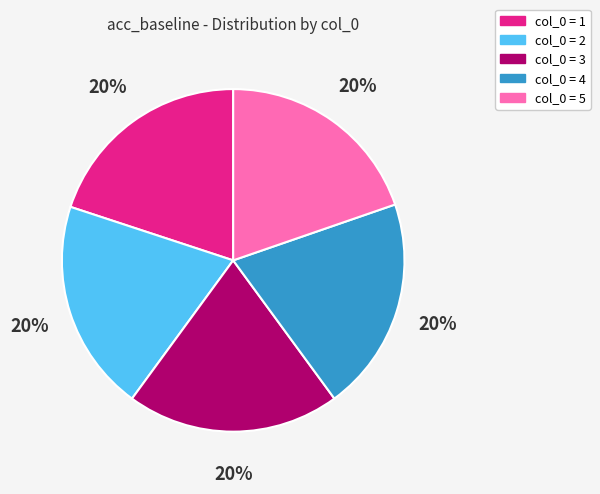

To the nearest percent, what is the average slice percentage?

20%